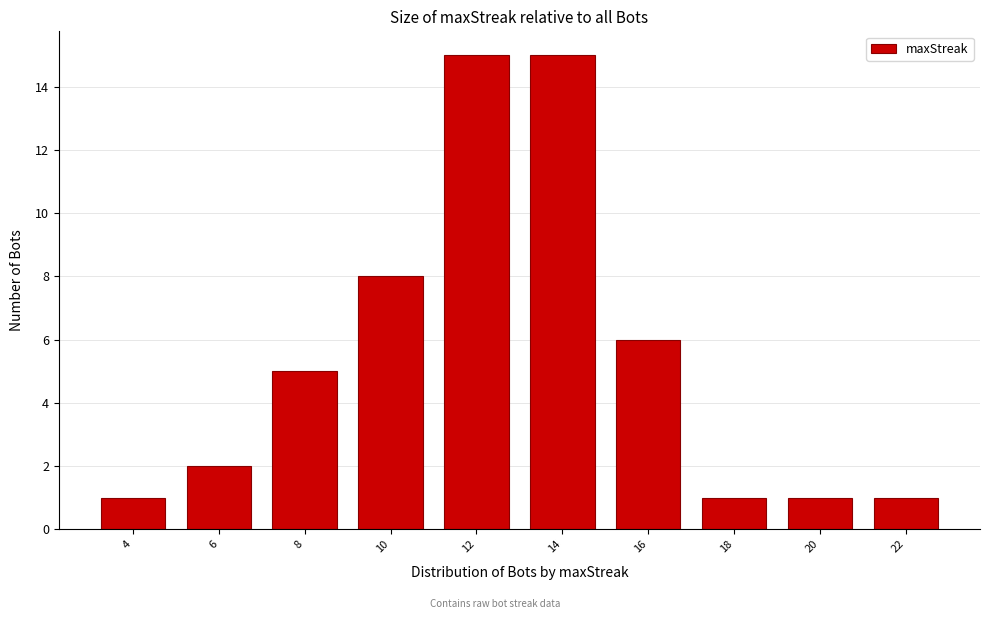

Reading right to left, what are all the values shown in this chart?

22=1	20=1	18=1	16=6	14=15	12=15	10=8	8=5	6=2	4=1